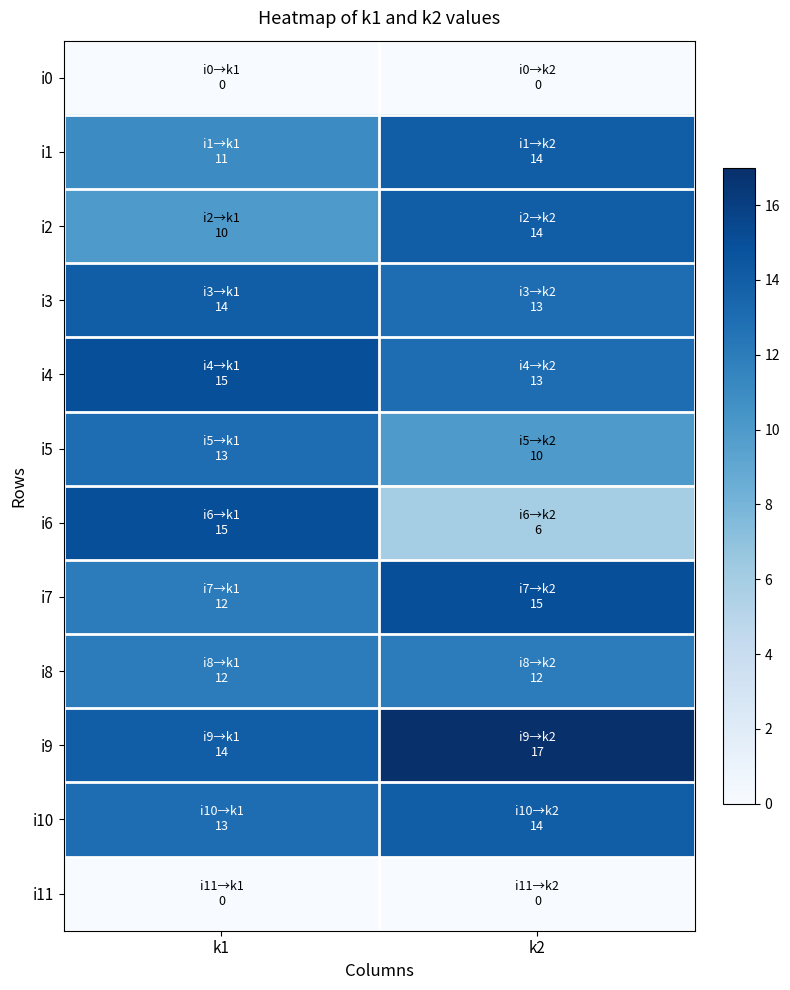

Which series has the widest spread of values?

i6